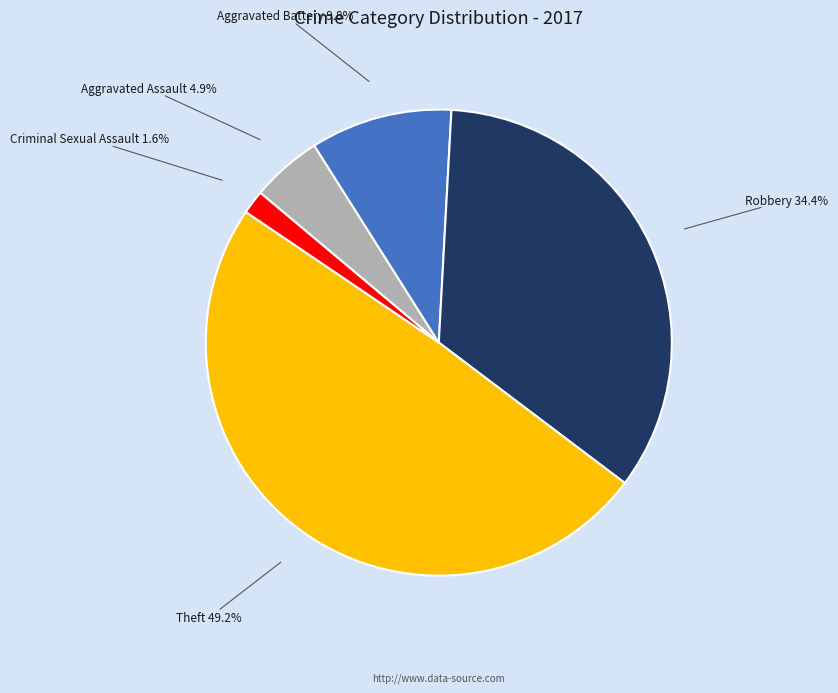

Is there a majority slice in this chart?

No